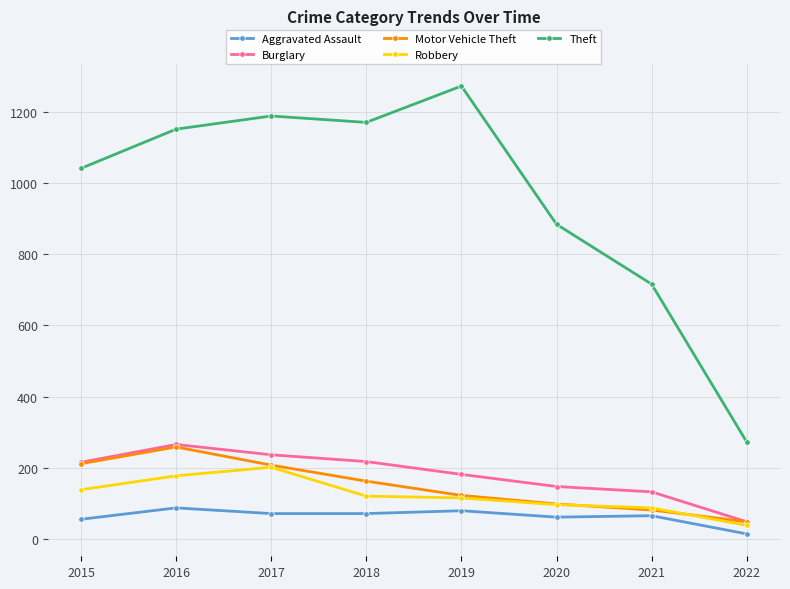

What is the value of the Aggravated Assault point at the 1st from the left?

56